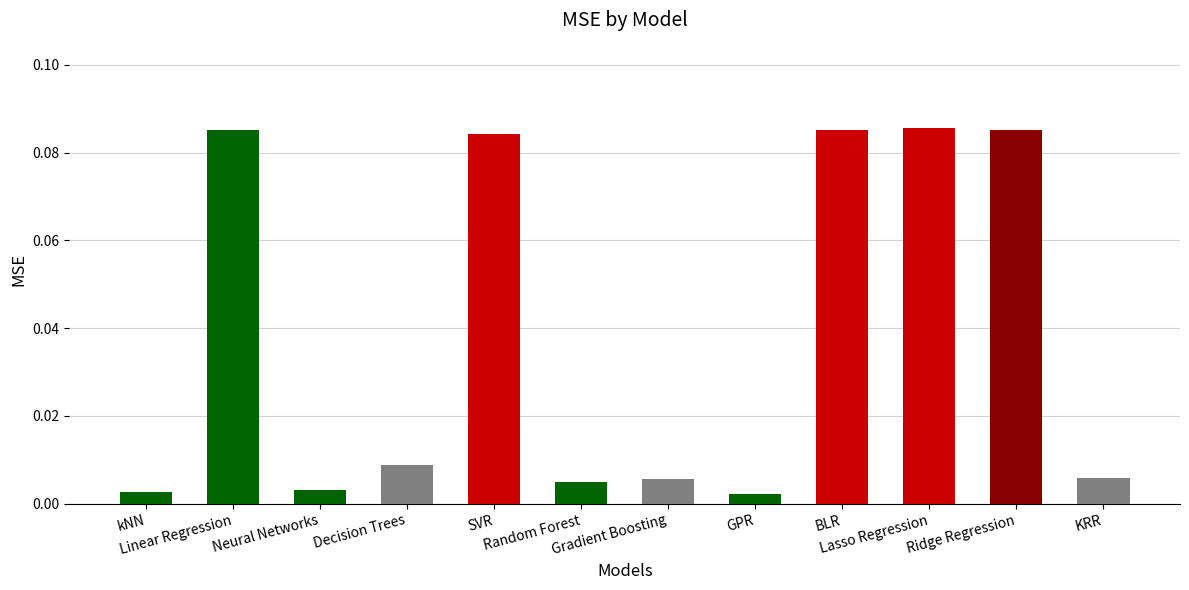

What is the greatest value displayed?

0.1